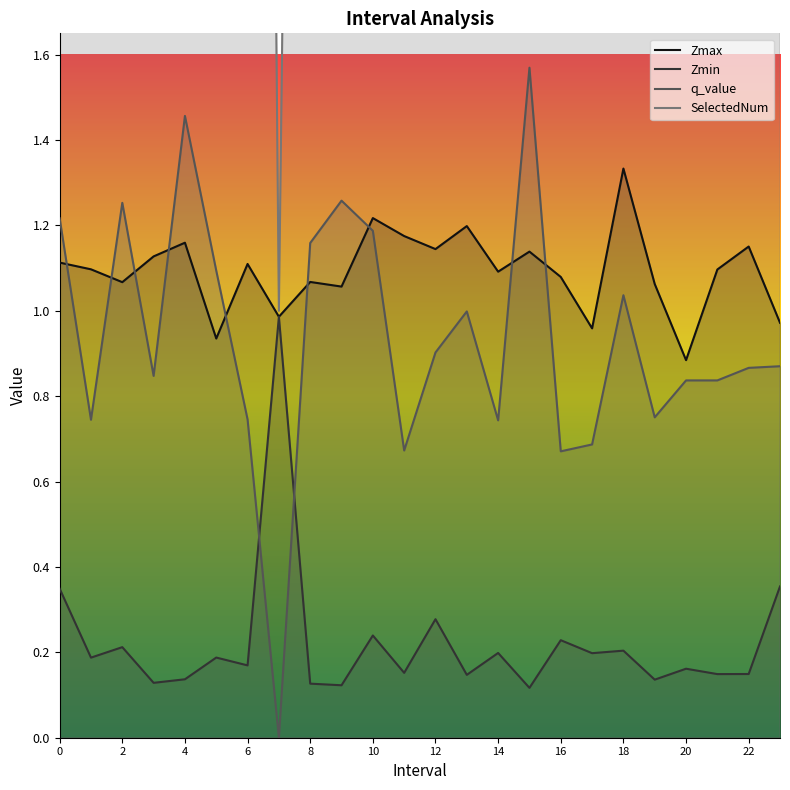

What is the value of the q_value point at the 13th from the left?

0.9